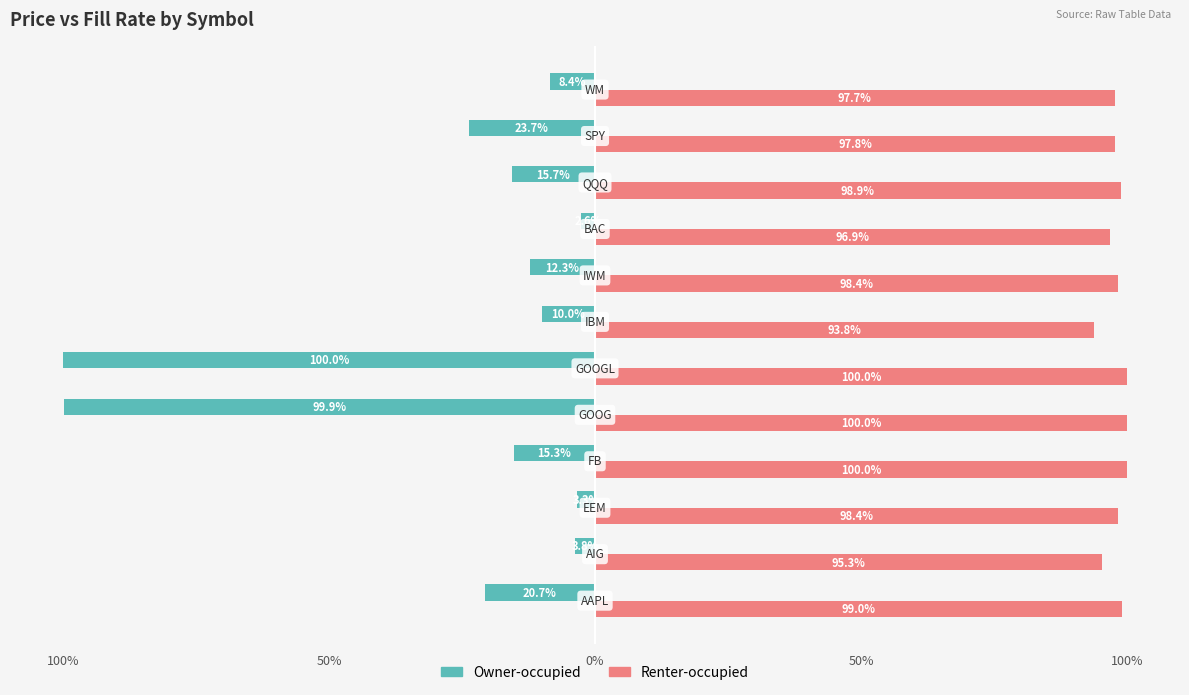

What are all the series names shown in the legend?

Owner-occupied, Renter-occupied